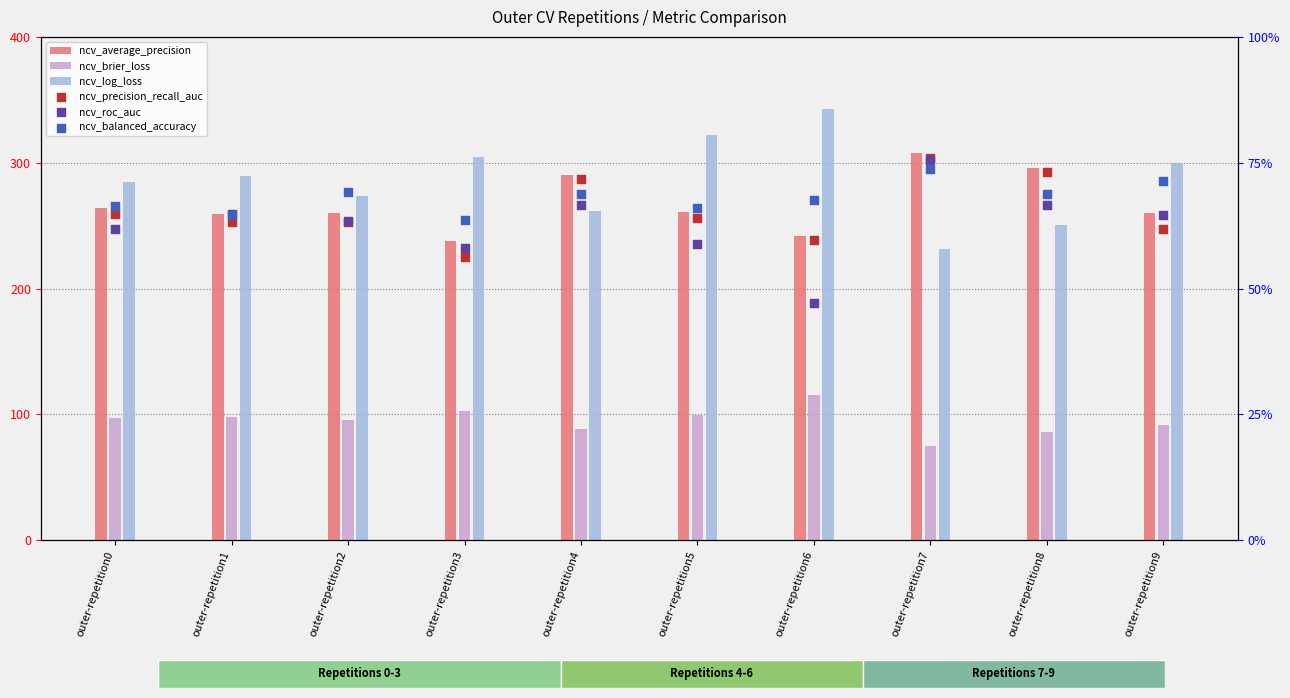

At how many categories does at least one series exceed 54?

10